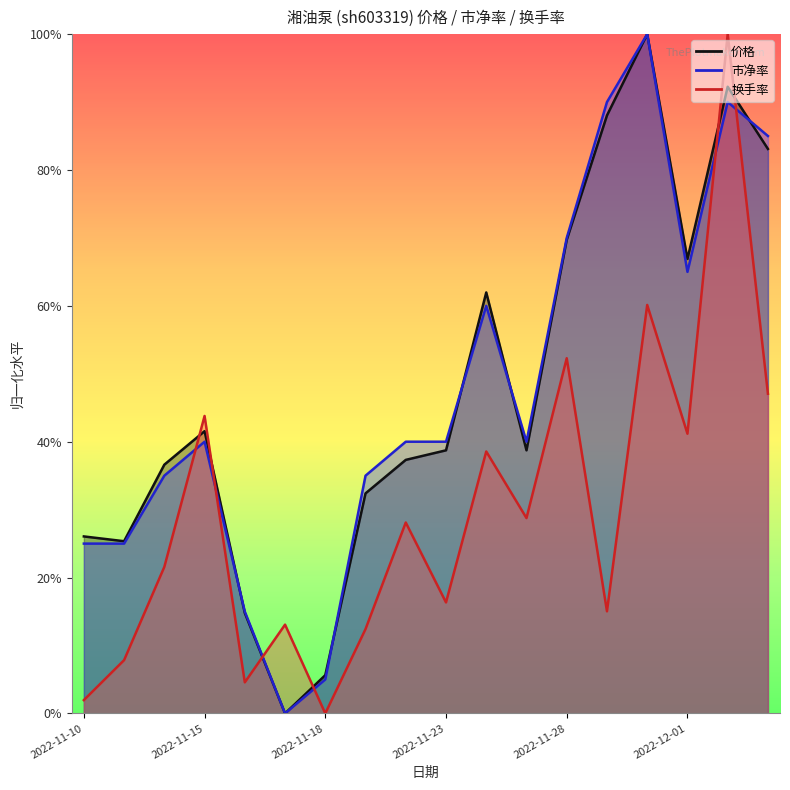

What is the highest value of the 换手率 series?

1.0